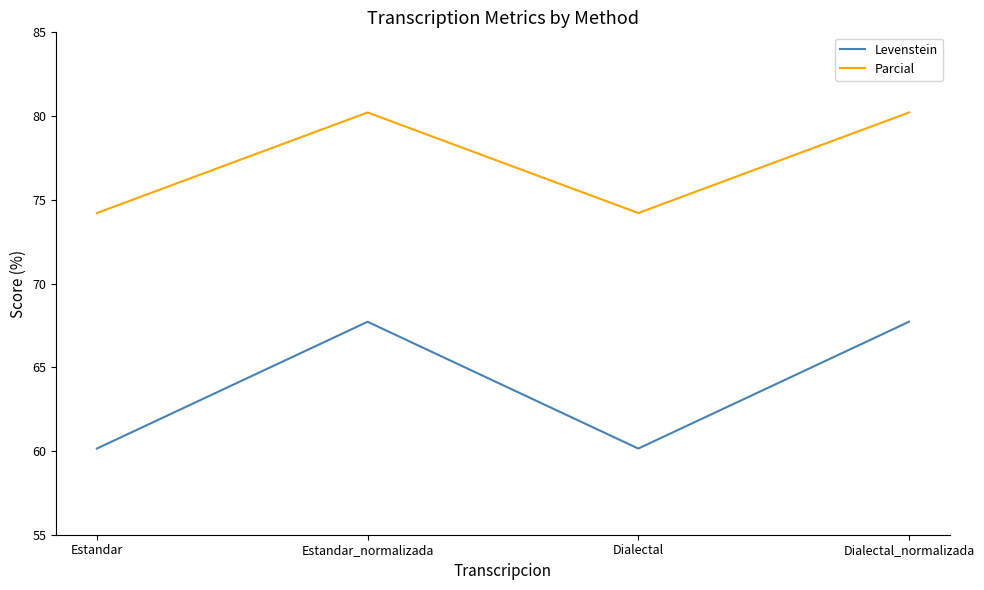

How many values in the Parcial series exceed 80?

2